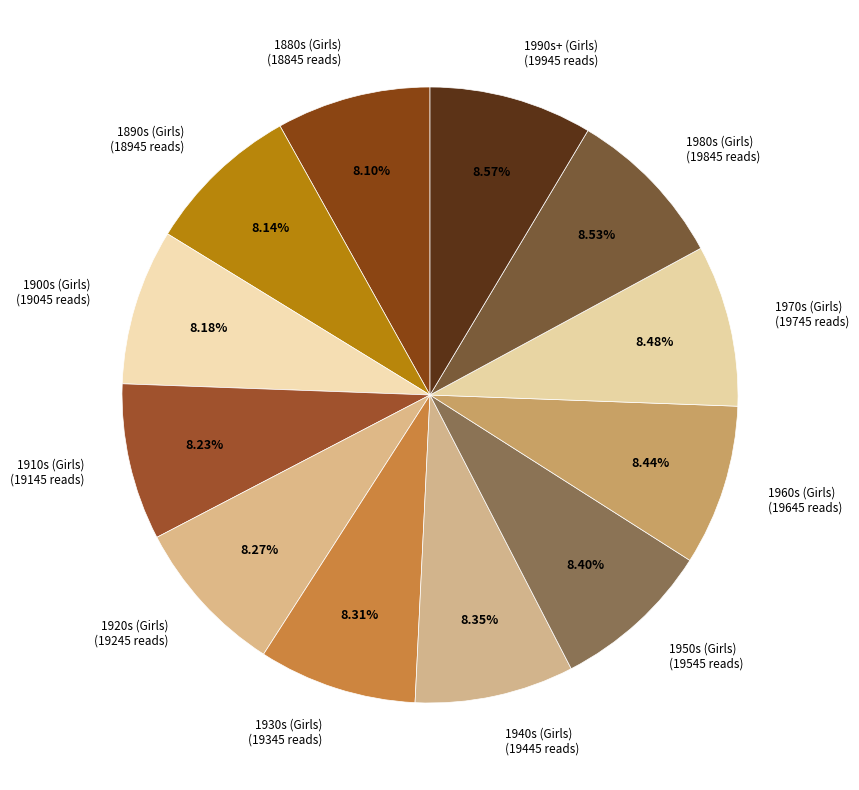

How many segments does this pie chart have?

12